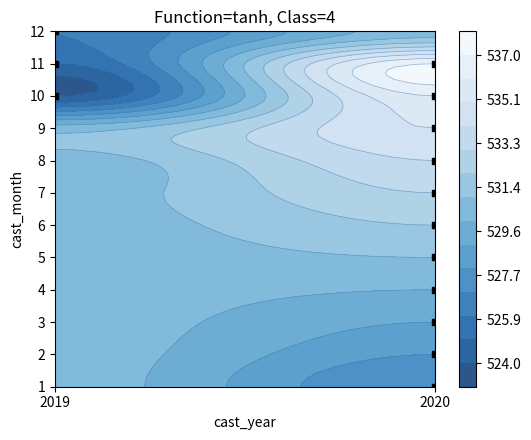

Count the 7 values in the range 0 to 533.

2